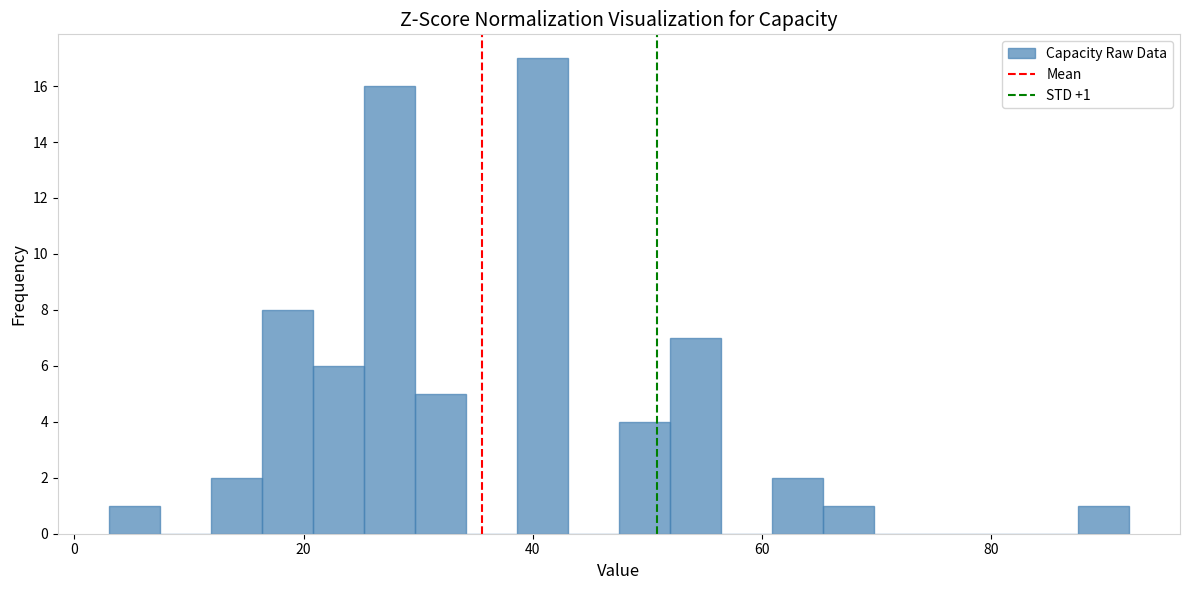

Read against the x-axis, roughly where is the centre of the tallest bar?

40